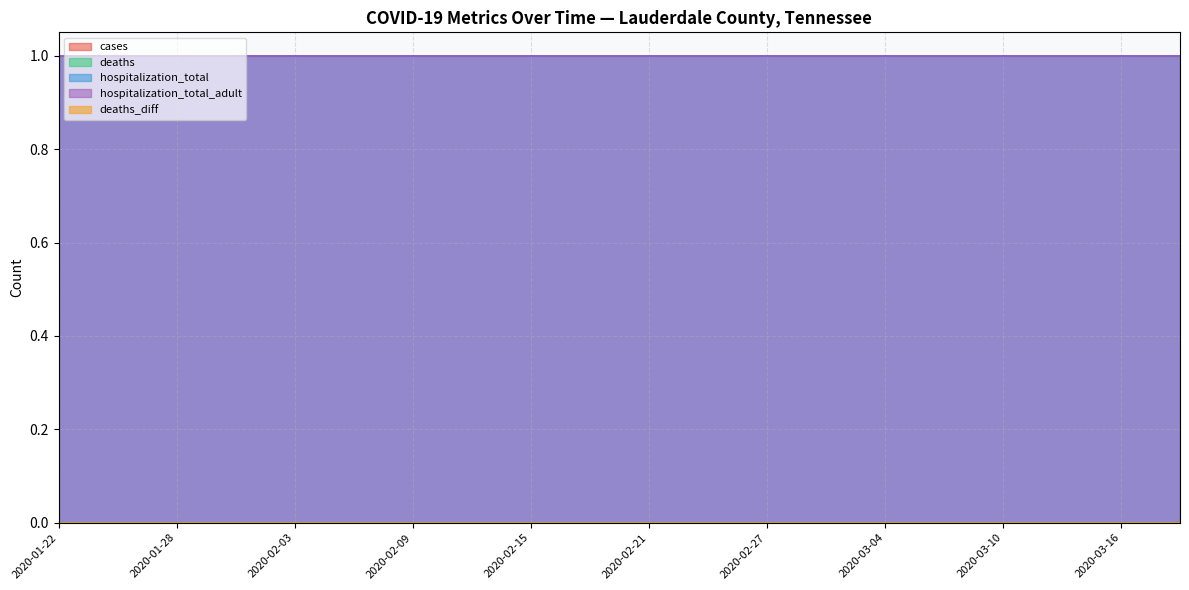

What are all the series names shown in the legend?

cases, deaths, hospitalization_total, hospitalization_total_adult, deaths_diff